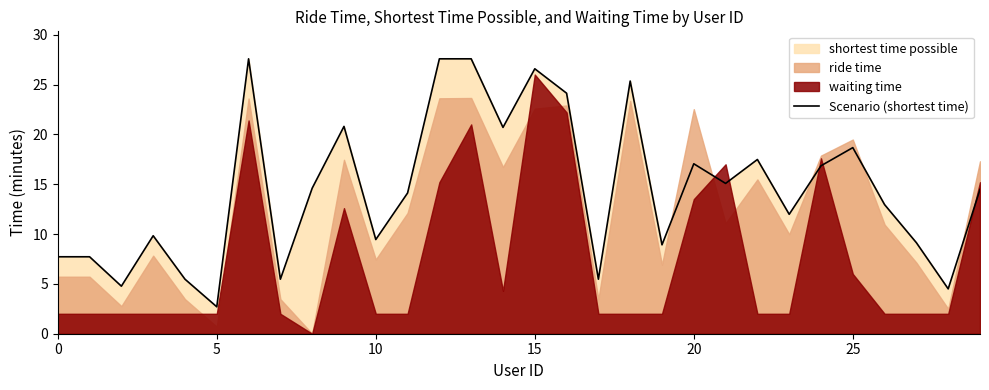

Read the value at 27.

9.1